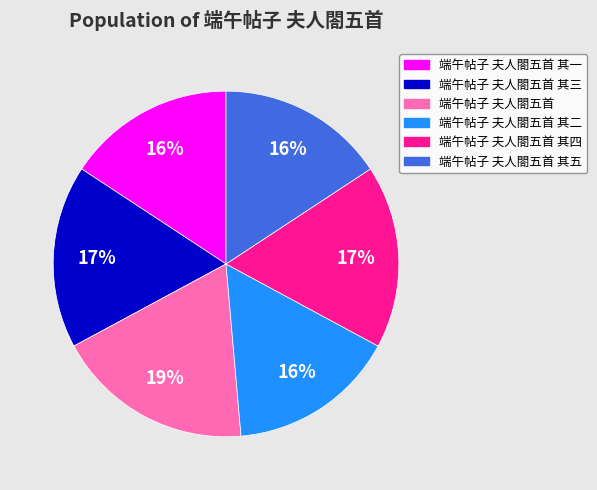

Does any single category account for the majority?

No